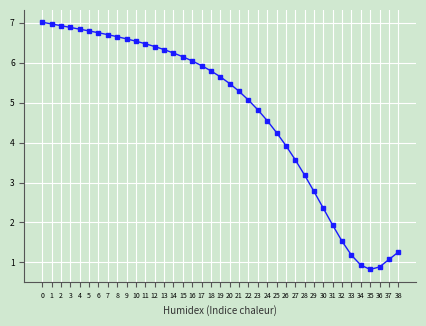

Reading right to left, extract all data points from this chart.

1.3	1.1	0.9	0.8	0.9	1.2	1.5	1.9	2.4	2.8	3.2	3.6	3.9	4.3	4.6	4.8	5.1	5.3	5.5	5.6	5.8	5.9	6.0	6.1	6.2	6.3	6.4	6.5	6.5	6.6	6.7	6.7	6.8	6.8	6.8	6.9	6.9	7.0	7.0